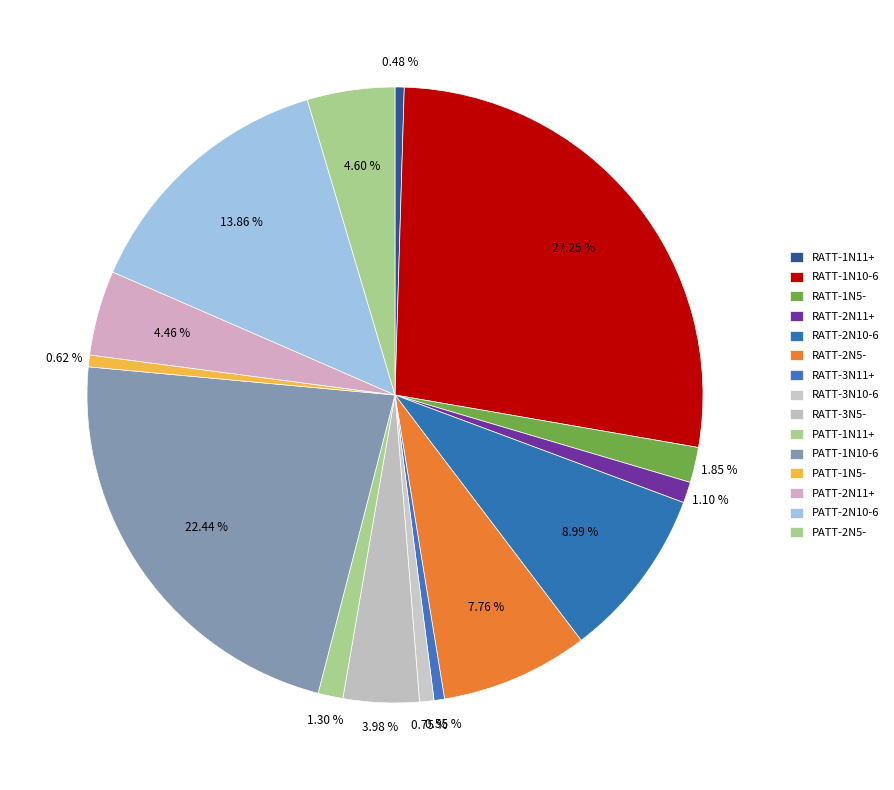

How many segments does this pie chart have?

15